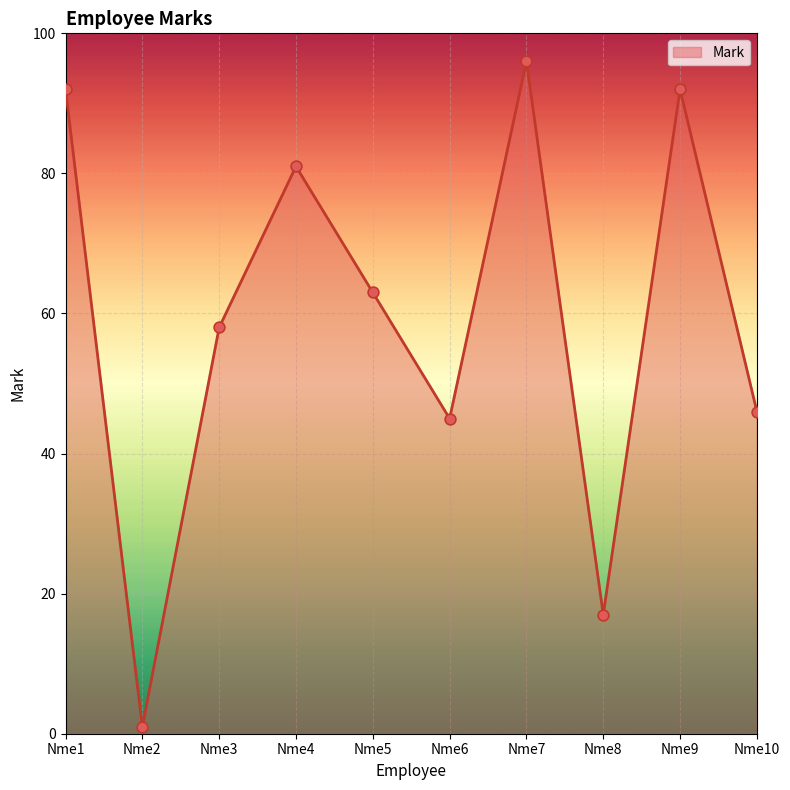

What is the change in value from Nme1 to Nme8?

-75